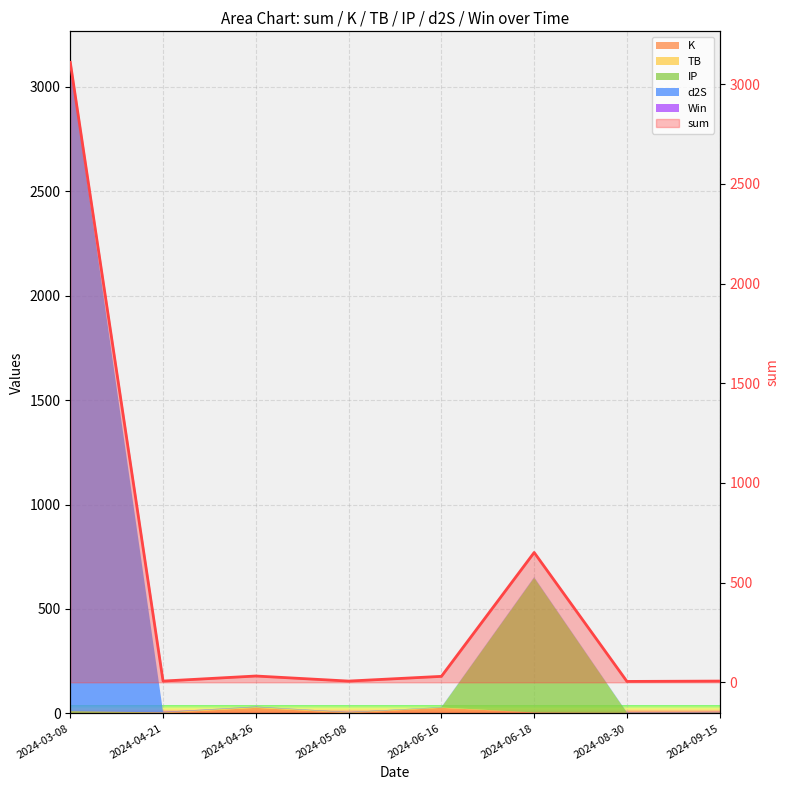

What is the difference between the second highest and second lowest values?

645.0